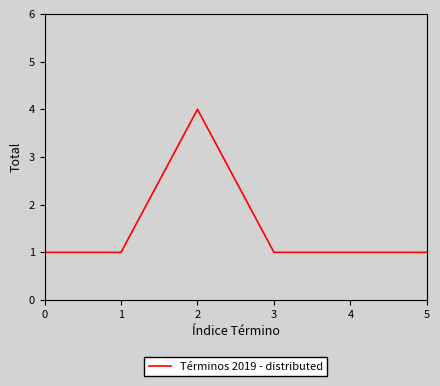

What is the difference between the maximum and minimum values?

3